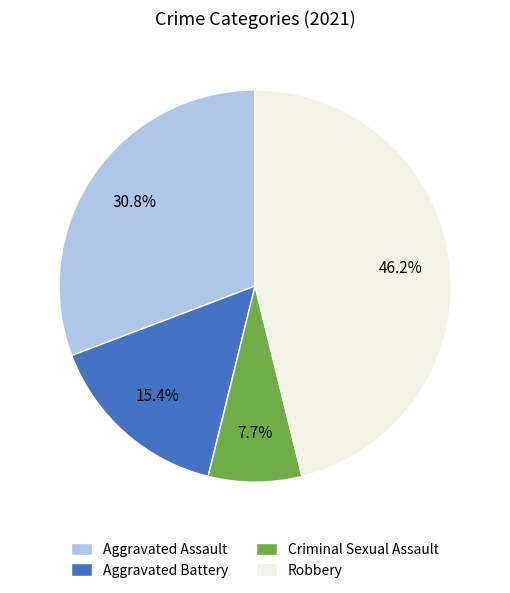

What is the total percentage of Robbery and Criminal Sexual Assault?

53.8%